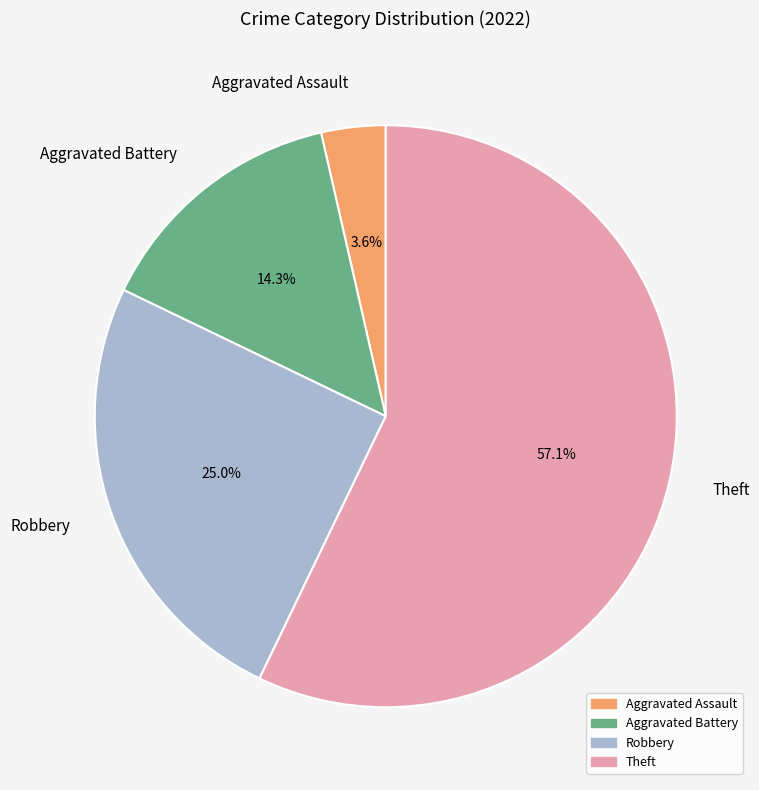

What percentage is the Aggravated Battery slice, to the nearest percent?

14%